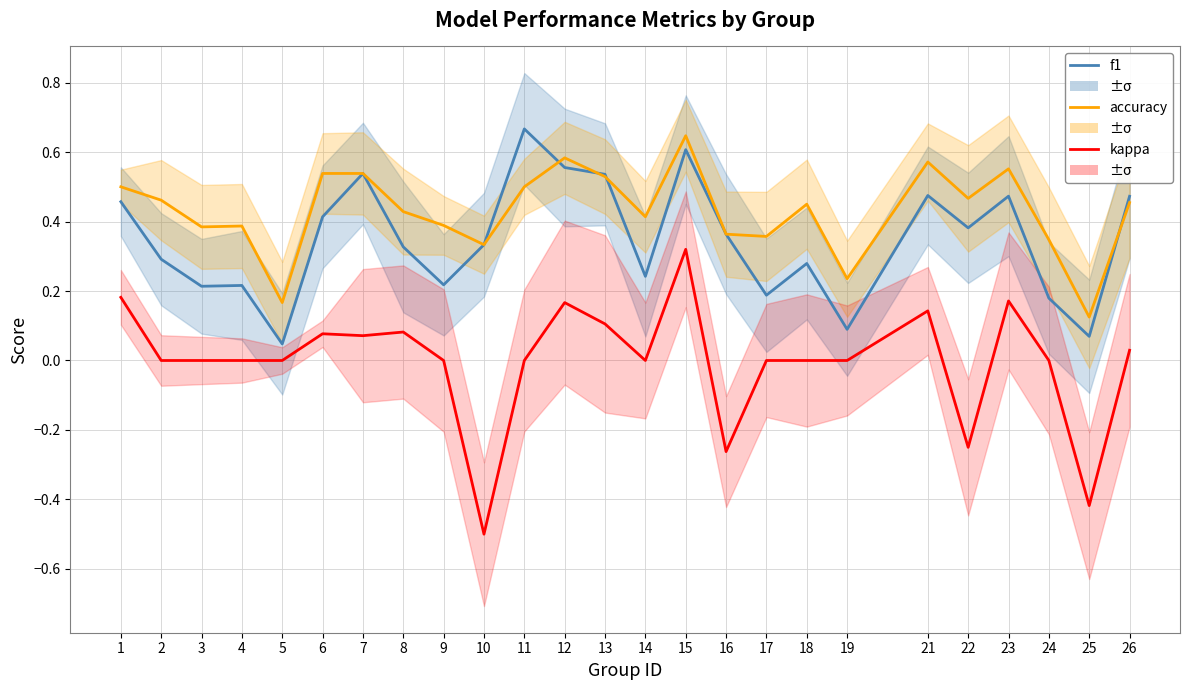

At which label does kappa first exceed 0?

1